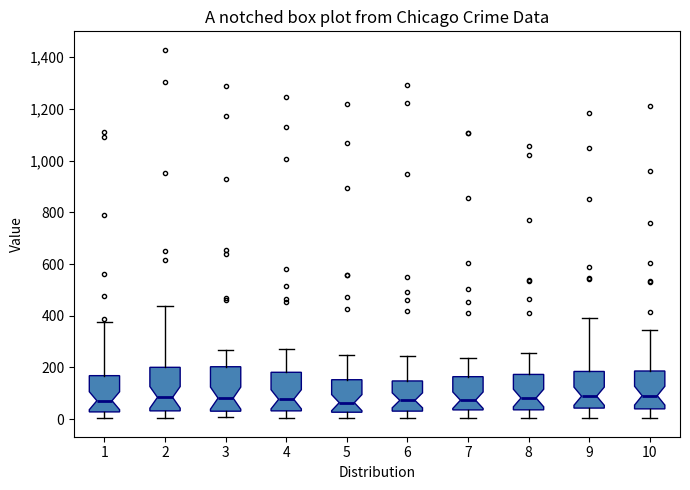

Where does the median line of the box at x = 7 sit on the y-axis? The values are not printed on the chart, so give them approximately, as read against the axis.

80